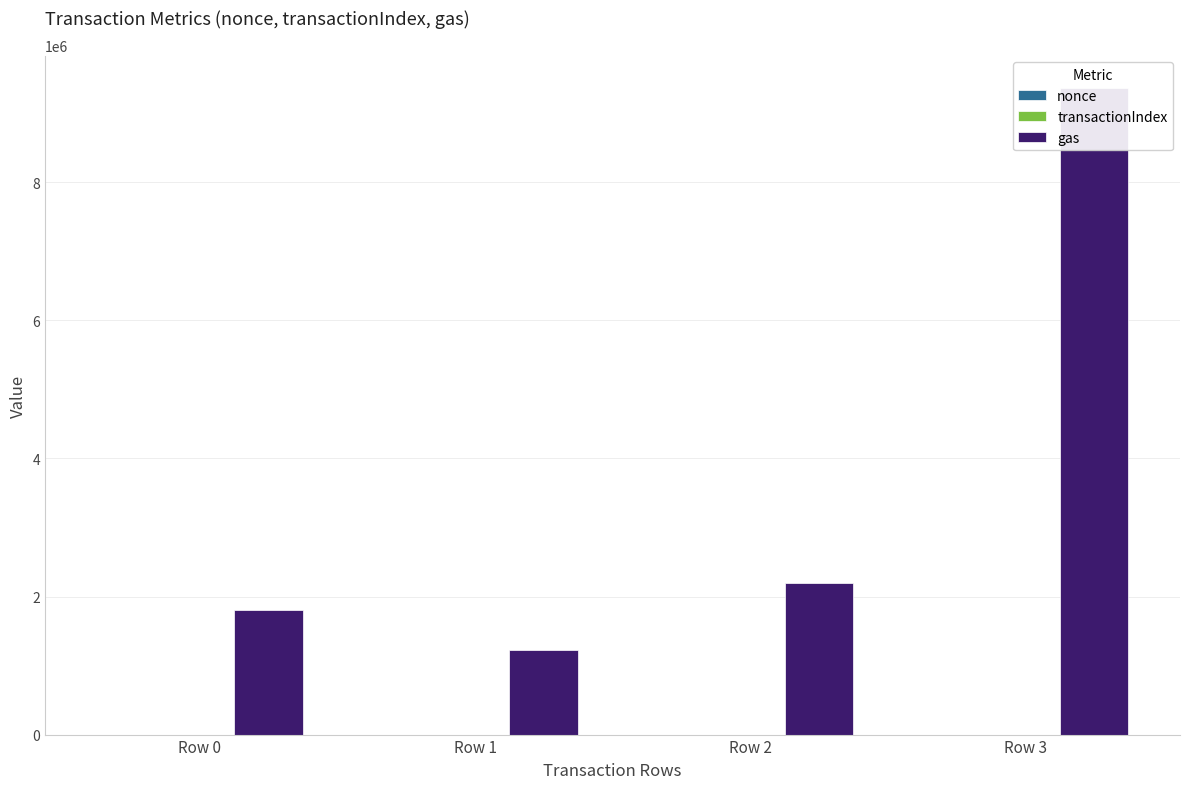

Reading left to right, transcribe all the data shown in this chart.

nonce: 243	3	12	8
transactionIndex: 47	1	21	114
gas: 1800000	1231998	2201070	9368305